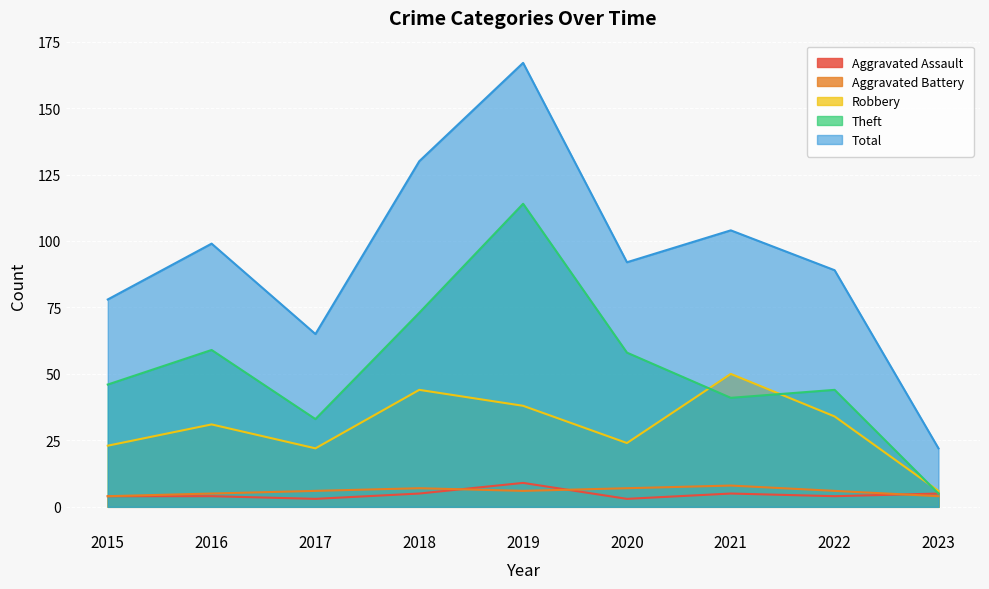

What value does the Total series have at 2023, to the nearest 10?

20